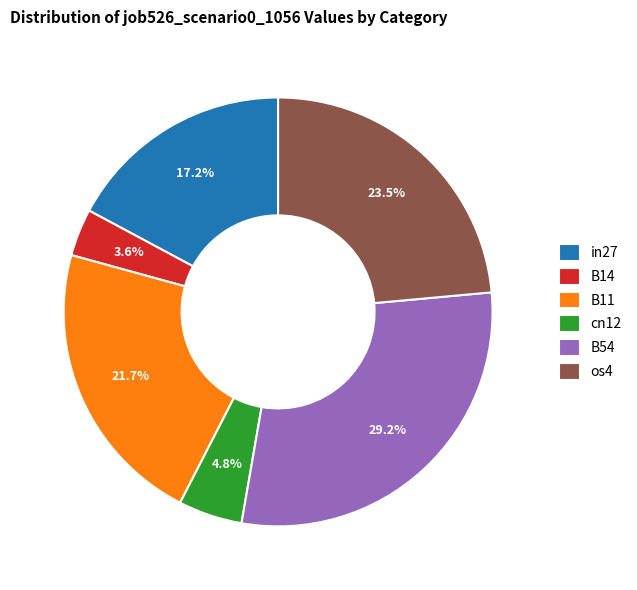

What percentage do os4 and in27 together represent?

40.7%